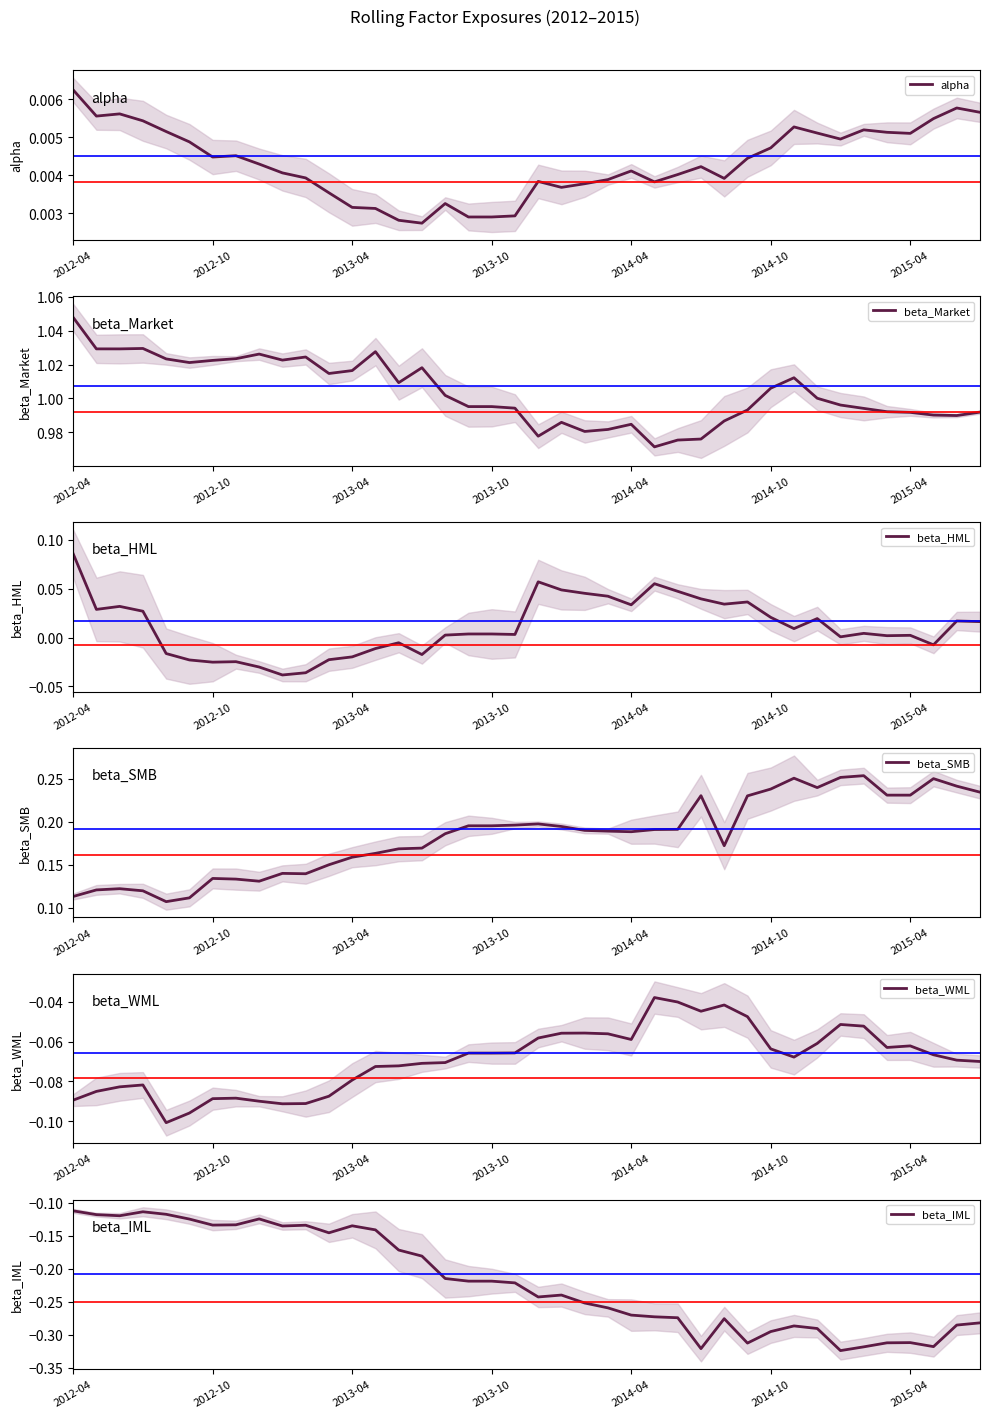

Is the value of beta_SMB at 37 greater than the value of beta_WML at 23?

Yes